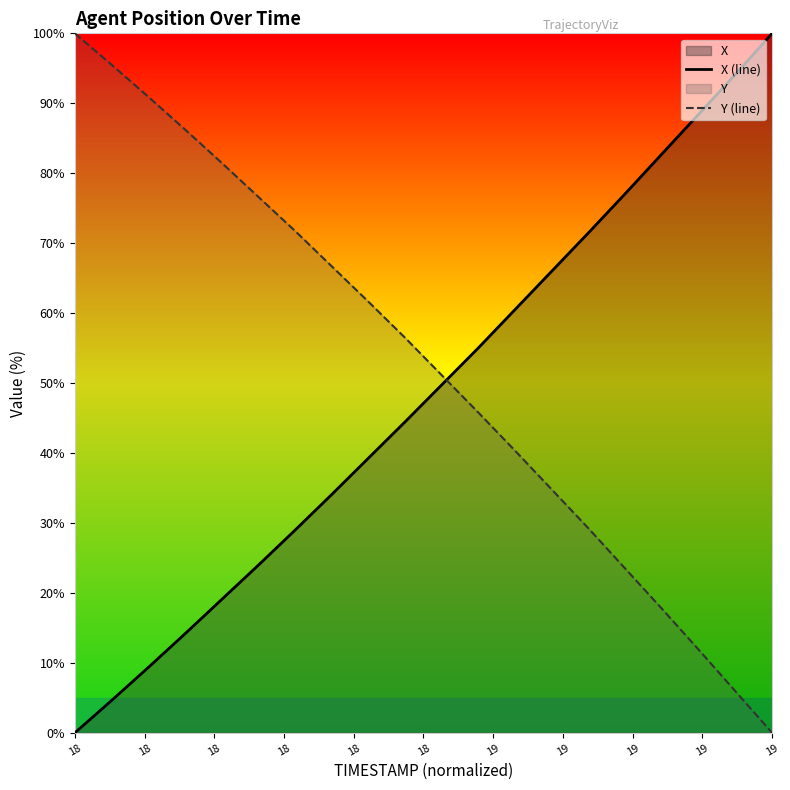

What is the difference between the maximum and minimum values in the Y (line) series?

100.0